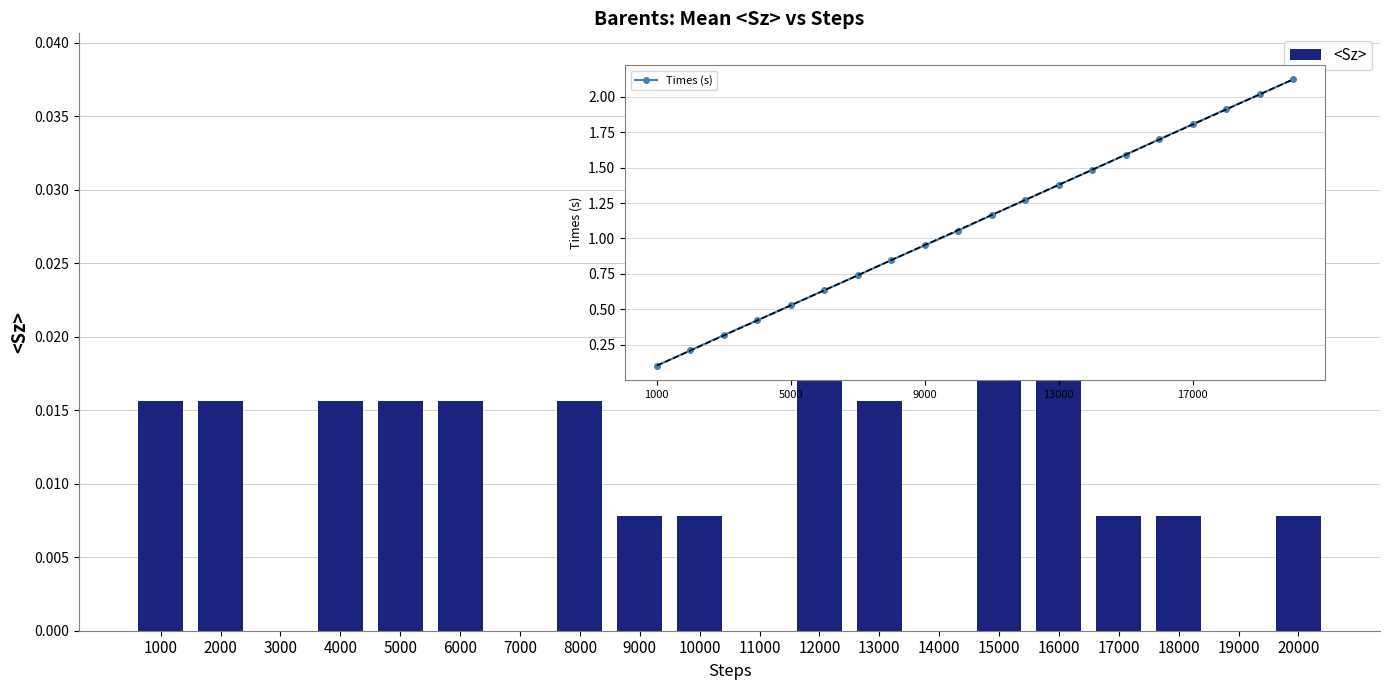

How many values in <Sz> are above zero?

15